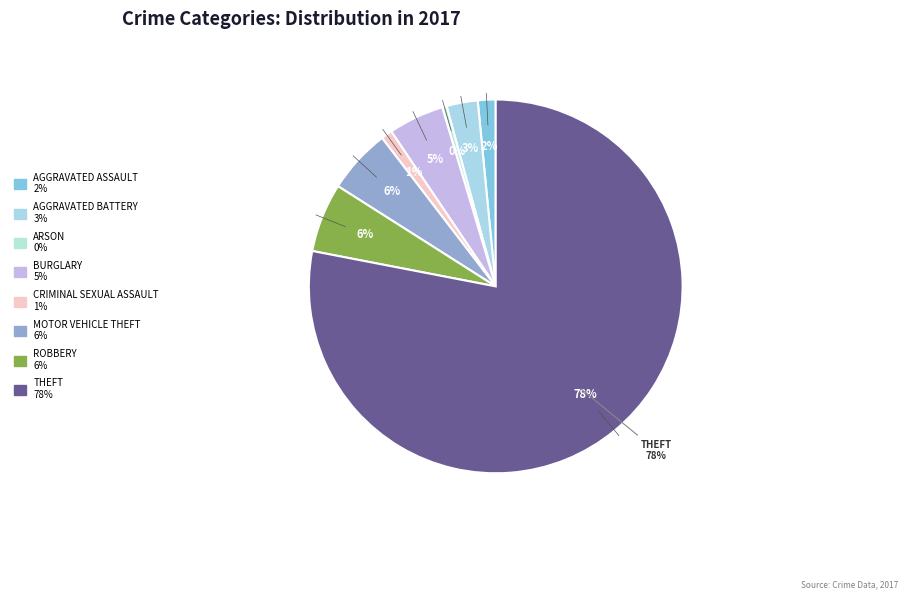

How many segments does this pie chart have?

8